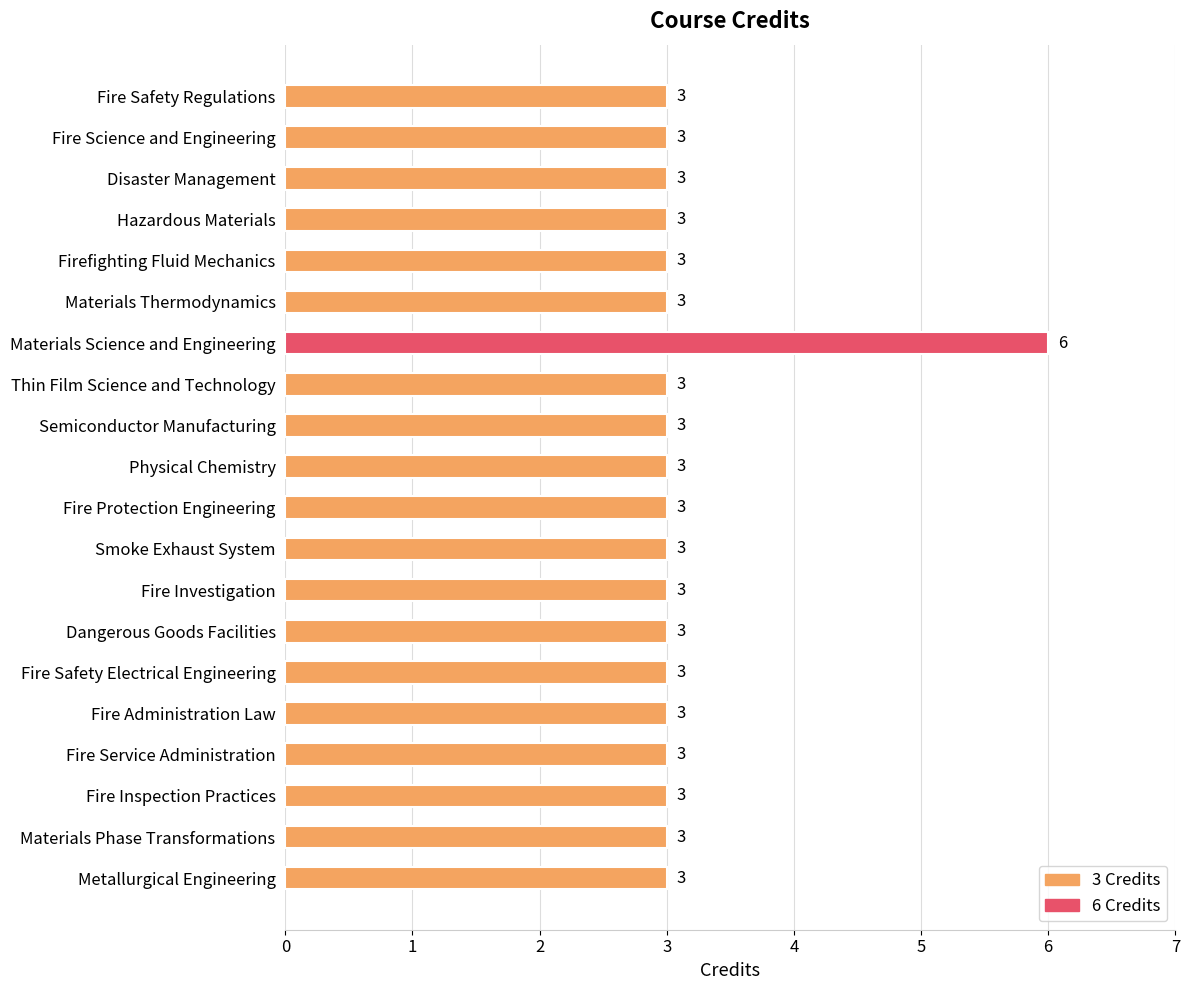

What is the value of the 10th bar from the top?

3